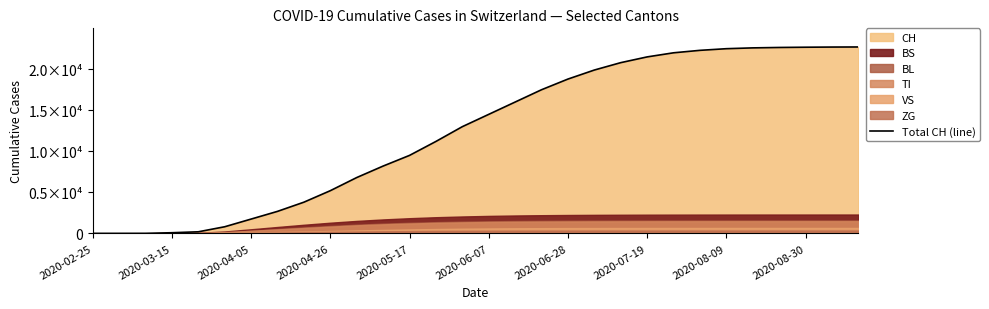

Does the chart display data point markers on the line(s)?

No